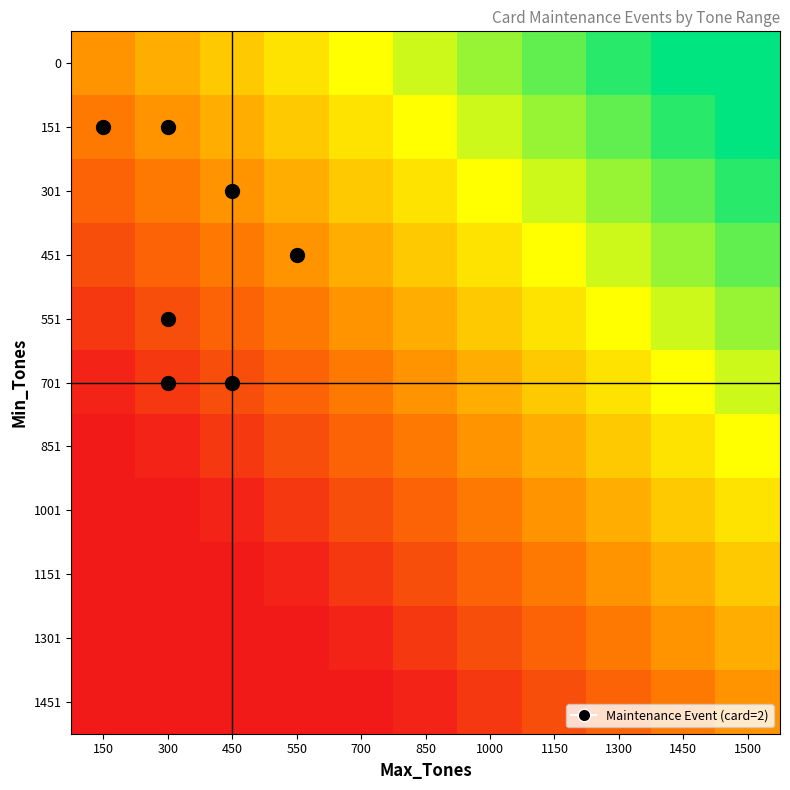

At which category is the sum across all series the highest?

1500